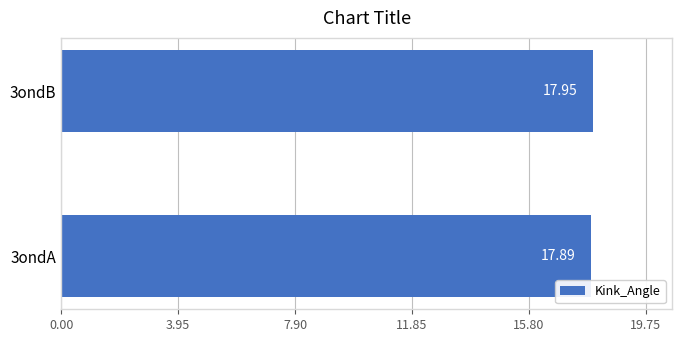

What is the sum of all values?

35.8